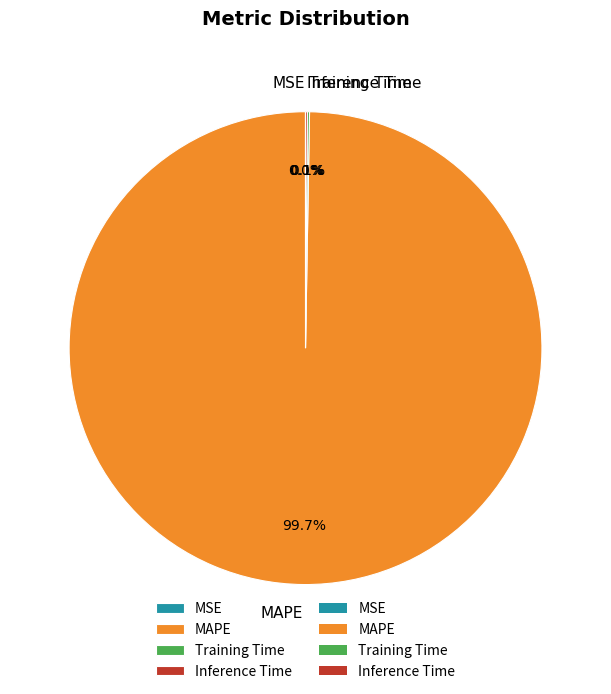

To the nearest percent, what portion does MAPE represent?

100%